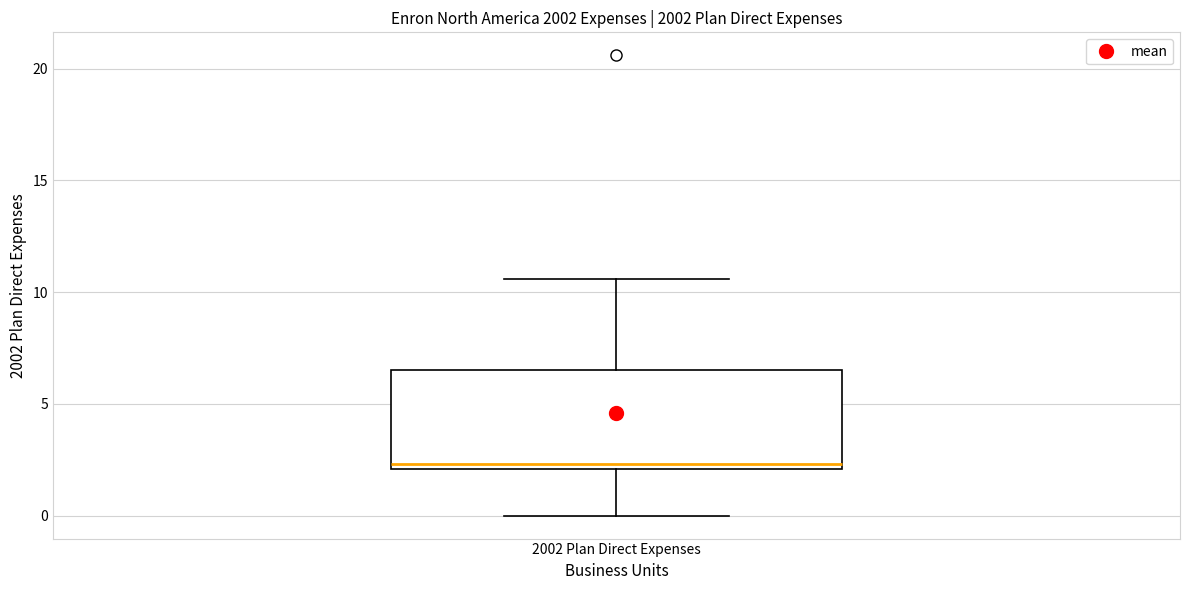

Transcribe this box plot: give where the median line is, the range the box spans, and where the two whiskers end, as read against the y-axis. The values are not printed on the chart, so give them approximately, as read against the axis.

median 2.5, box 2.0 to 6.5, whiskers 0.0 to 10.5